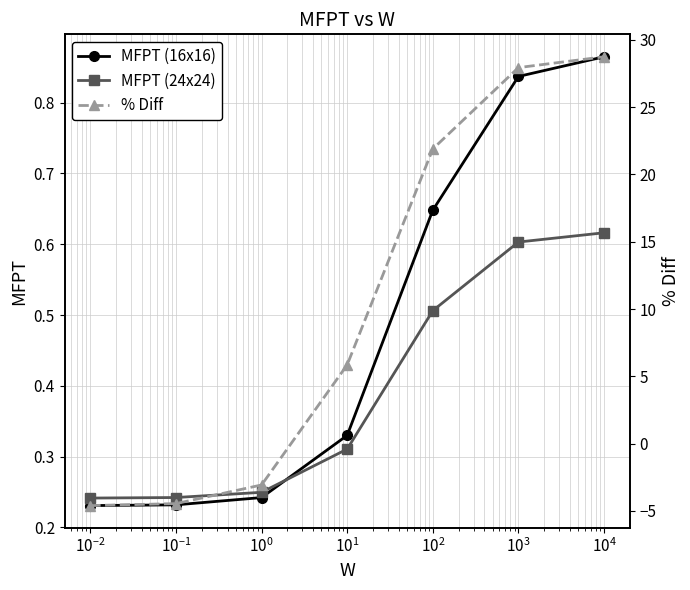

Reading left to right, list all the values displayed in this chart.

MFPT (16x16): 0.2	0.2	0.2	0.3	0.6	0.8	0.9
MFPT (24x24): 0.2	0.2	0.2	0.3	0.5	0.6	0.6
% Diff: -4.6	-4.5	-3.1	5.9	21.9	27.9	28.7